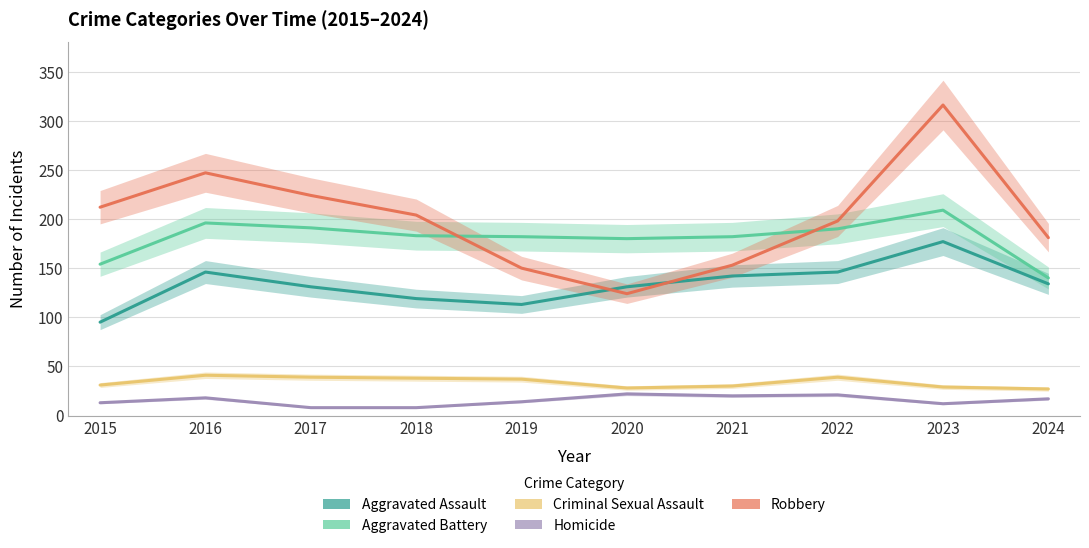

At which category does Criminal Sexual Assault reach its first local peak?

2016